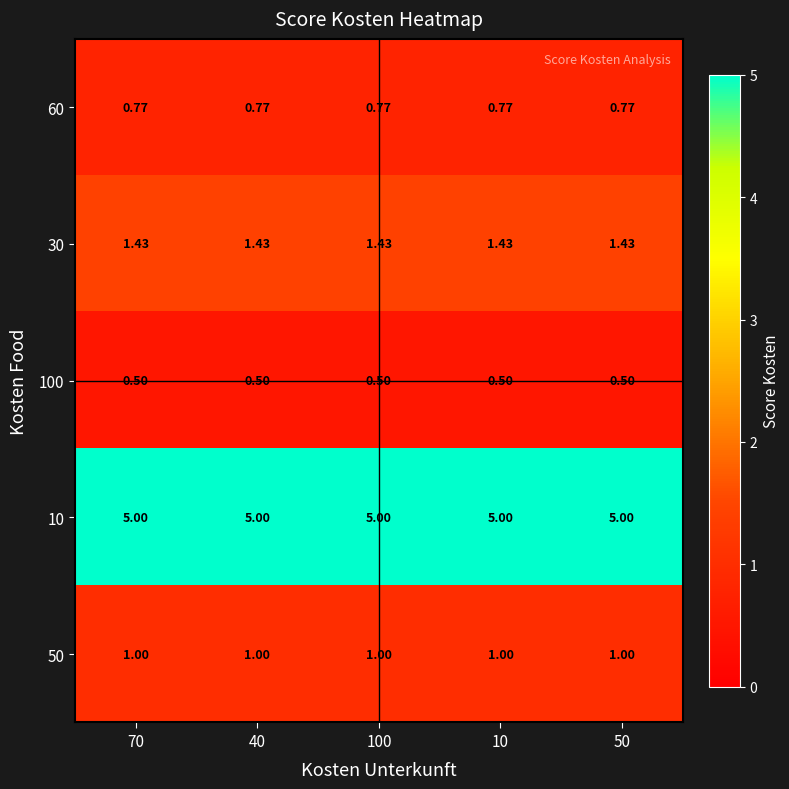

Is the value of 10 at 70 greater than the value of 100 at 50?

Yes